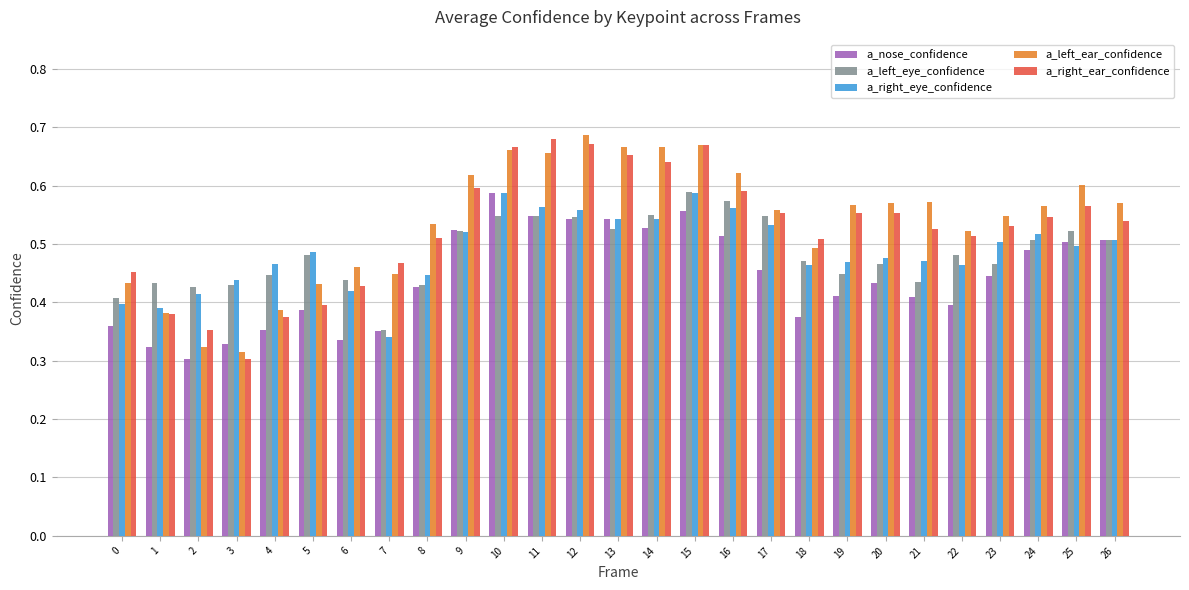

Between 15 and 26, which series saw the biggest shift?

a_right_ear_confidence